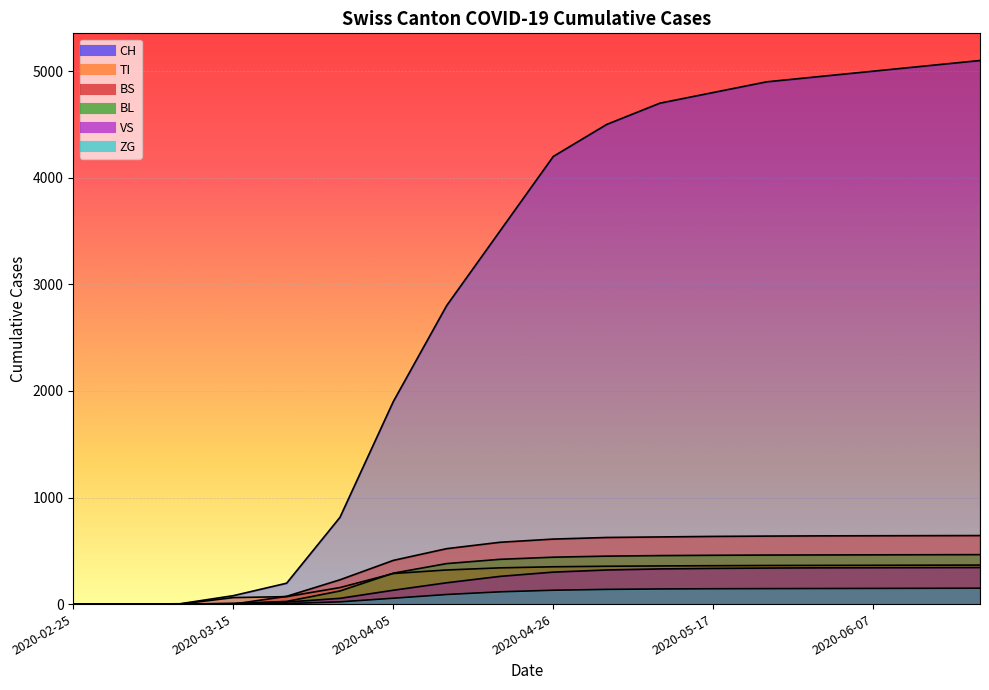

At which category is the sum across all series the highest?

2020-06-21